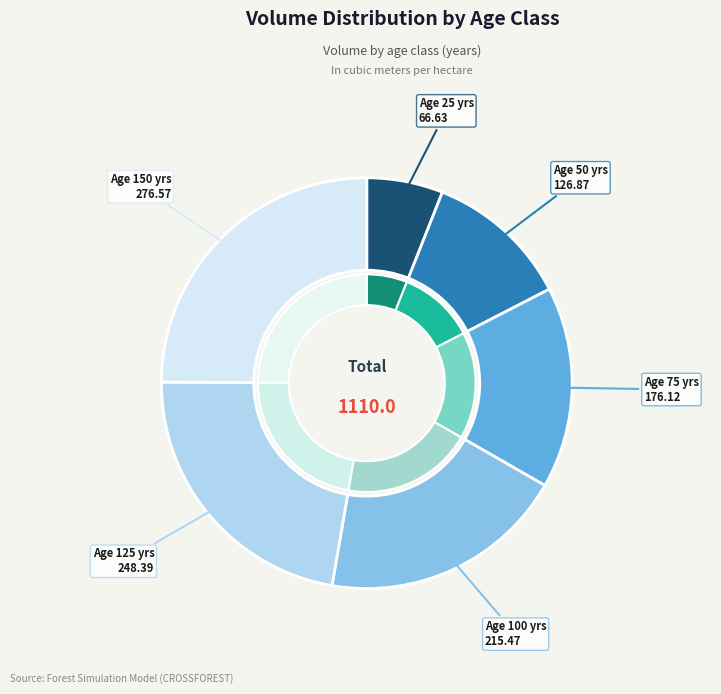

How many slices are in this pie chart?

6